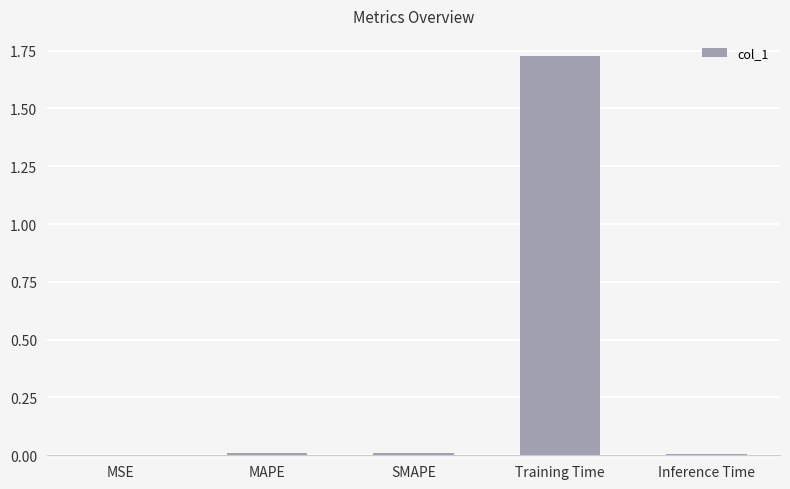

Which has a higher value, Training Time or Inference Time?

Training Time